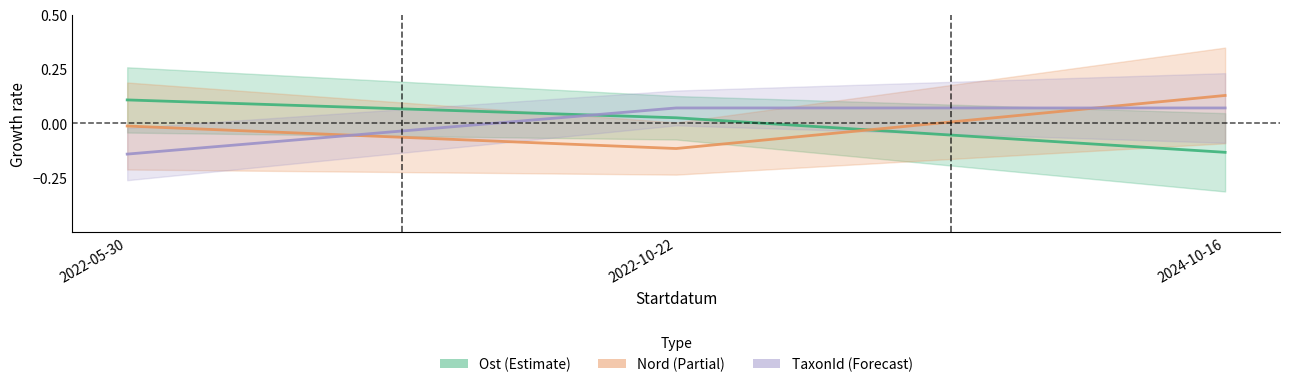

What is the difference between the maximum and minimum values in the Ost (Estimate) series?

0.2